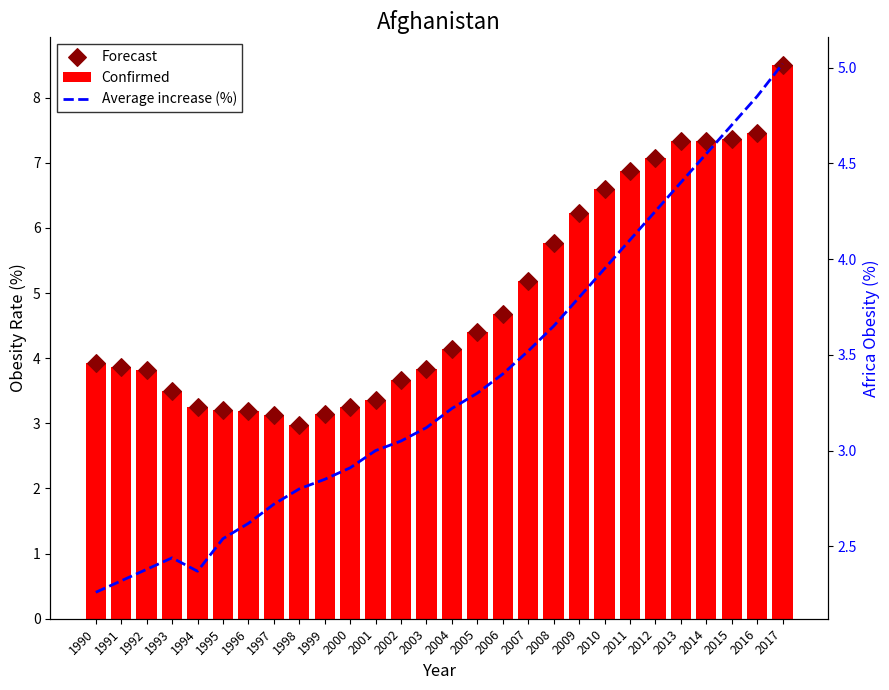

Which series has the largest total across all categories?

Confirmed